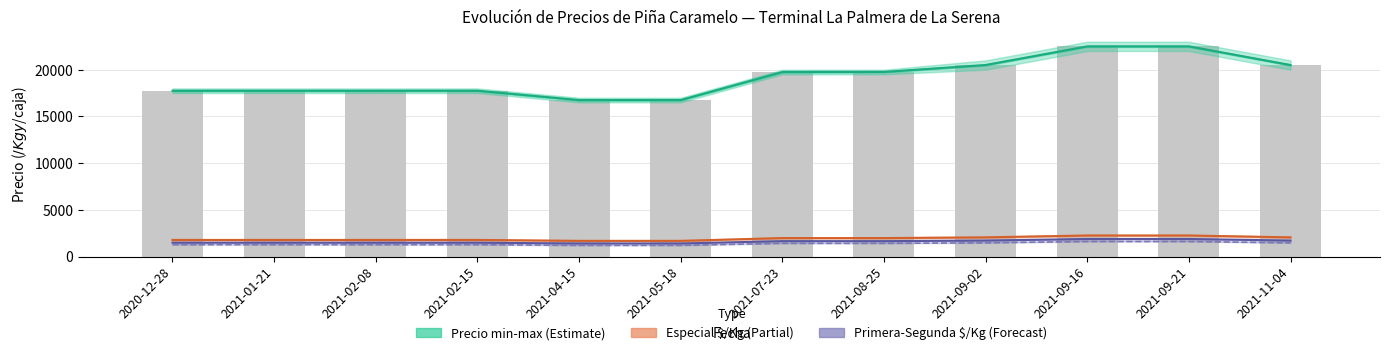

What is the average value of the Especial ($/Kg) series?

1917